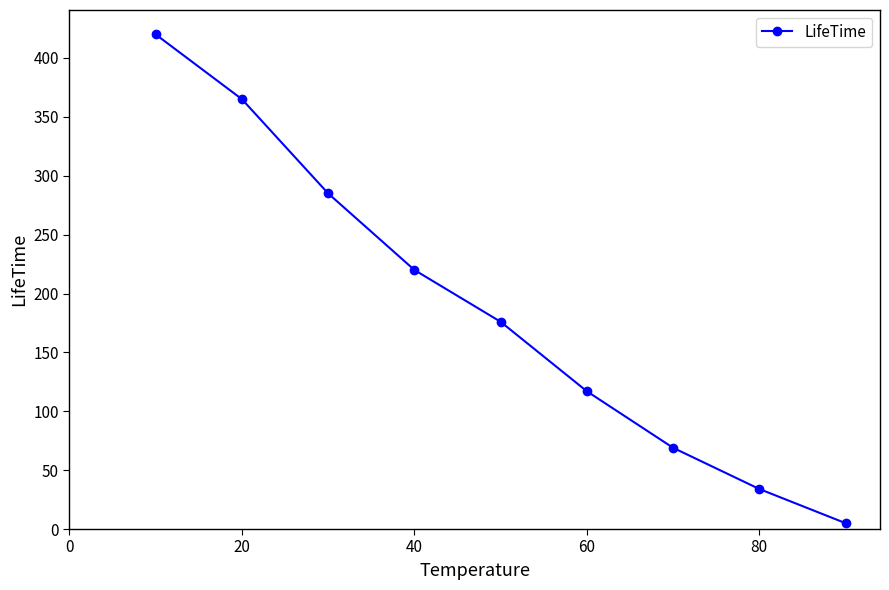

What is the greatest value displayed?

420